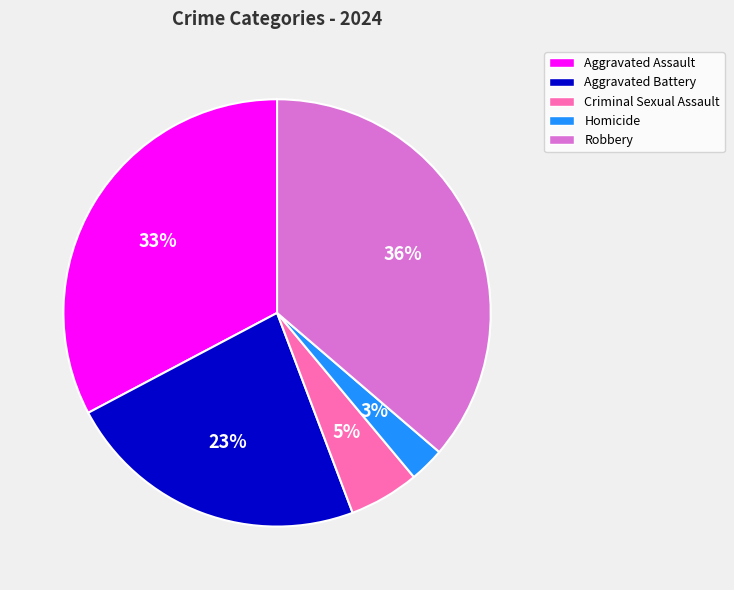

To the nearest percent, what portion does Aggravated Battery represent?

23%